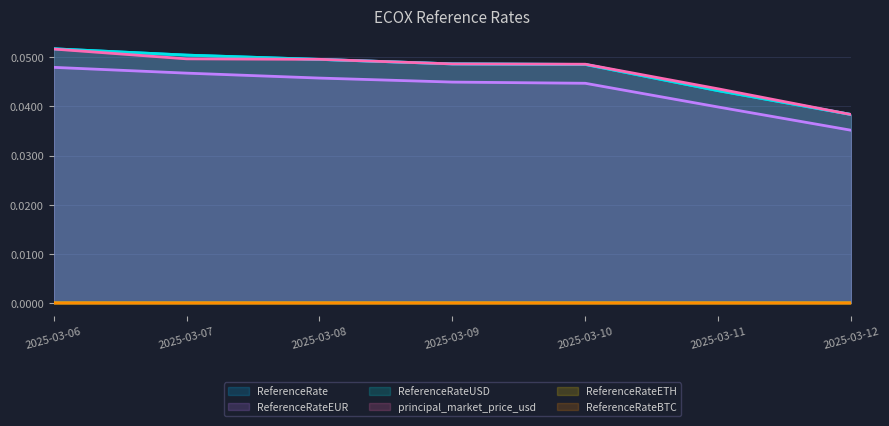

Which label corresponds to the smallest value in the chart?

2025-03-12